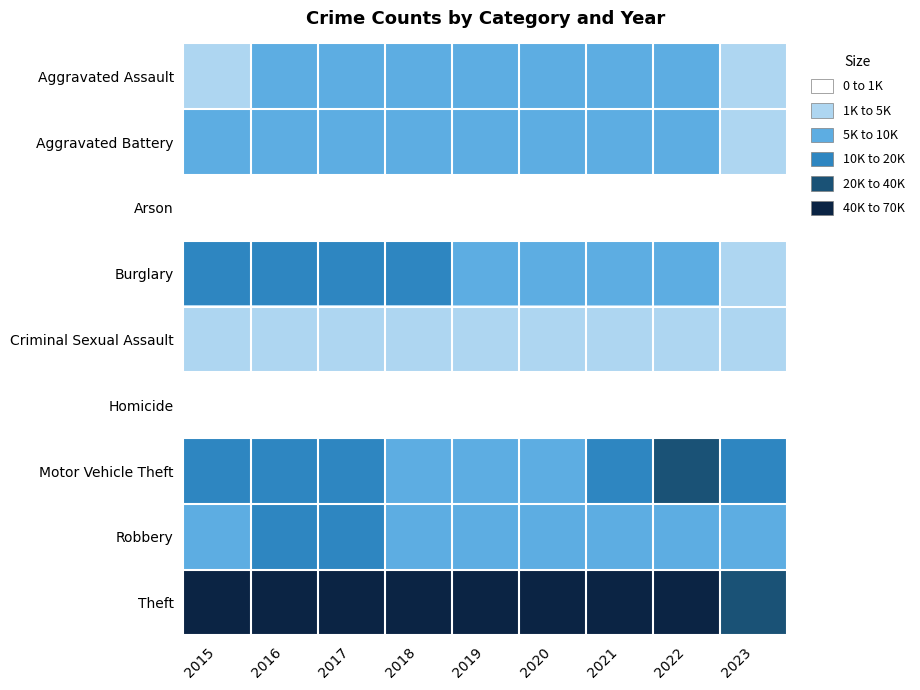

What is the total value across all series at 2016?

116085